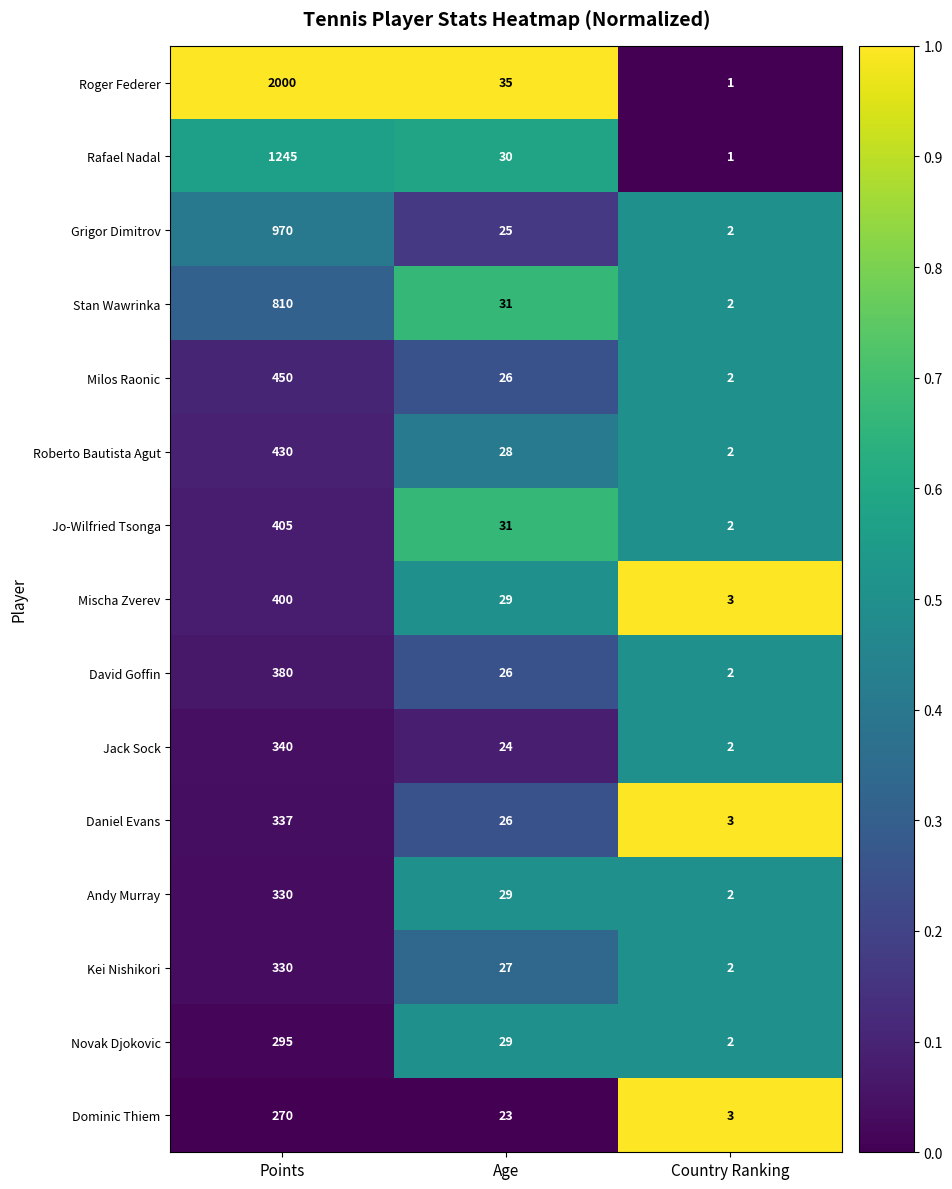

Between Age and Country Ranking, which series saw the biggest shift?

Roger Federer